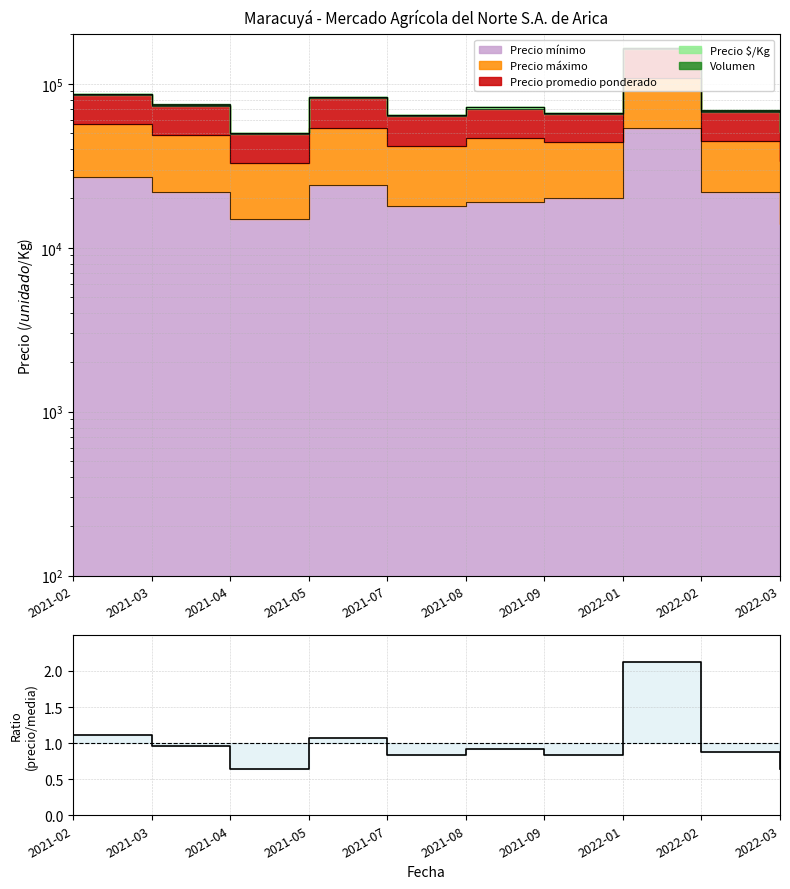

What is the label of the 3rd point from the left?

2021-04